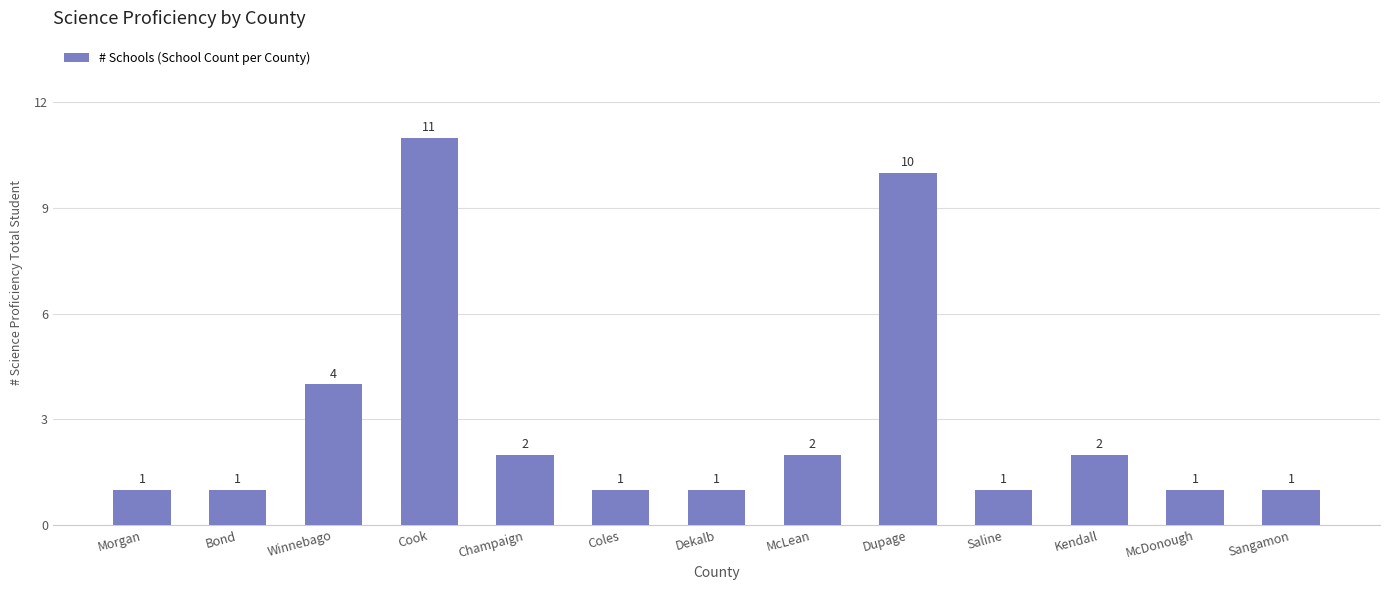

Between Cook and Kendall, which is larger?

Cook